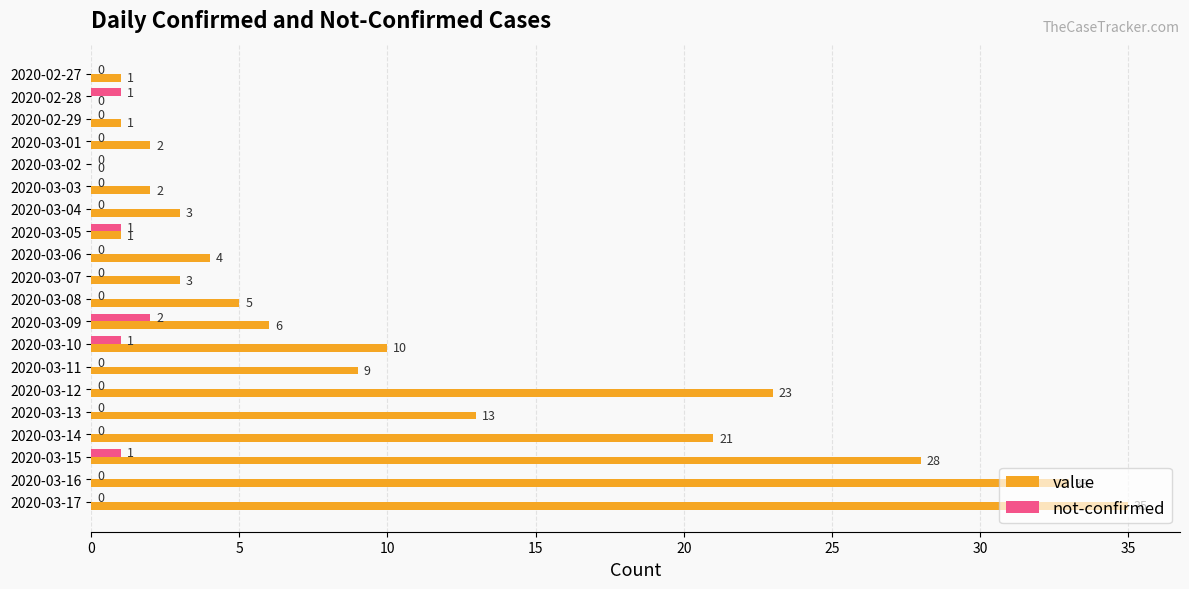

What is the sum of all not-confirmed values?

6